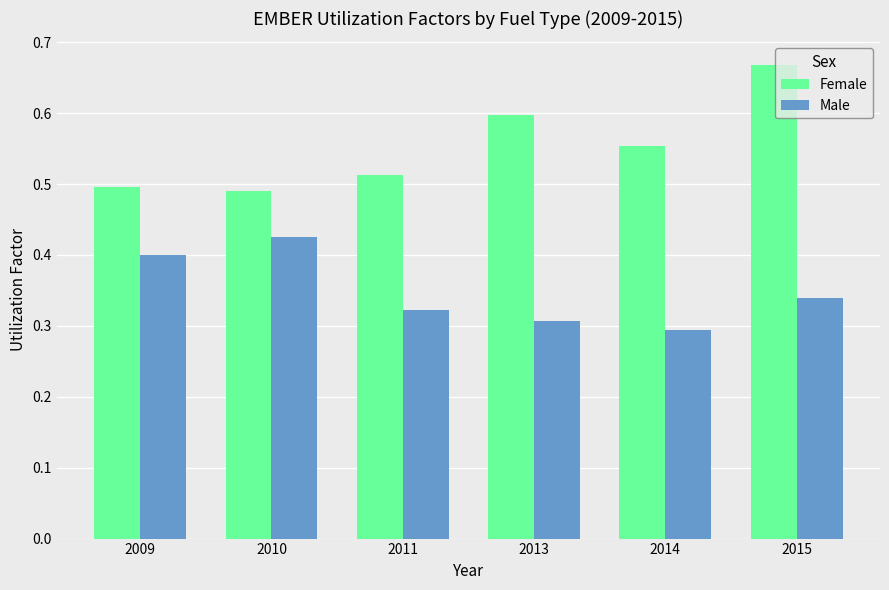

Between 2014 and 2015, which series saw the biggest shift?

Female